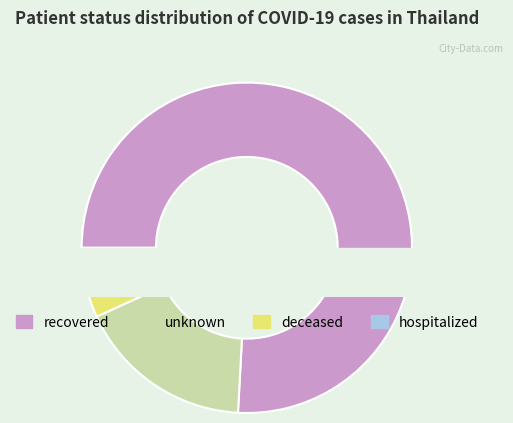

Does any single category account for the majority?

Yes